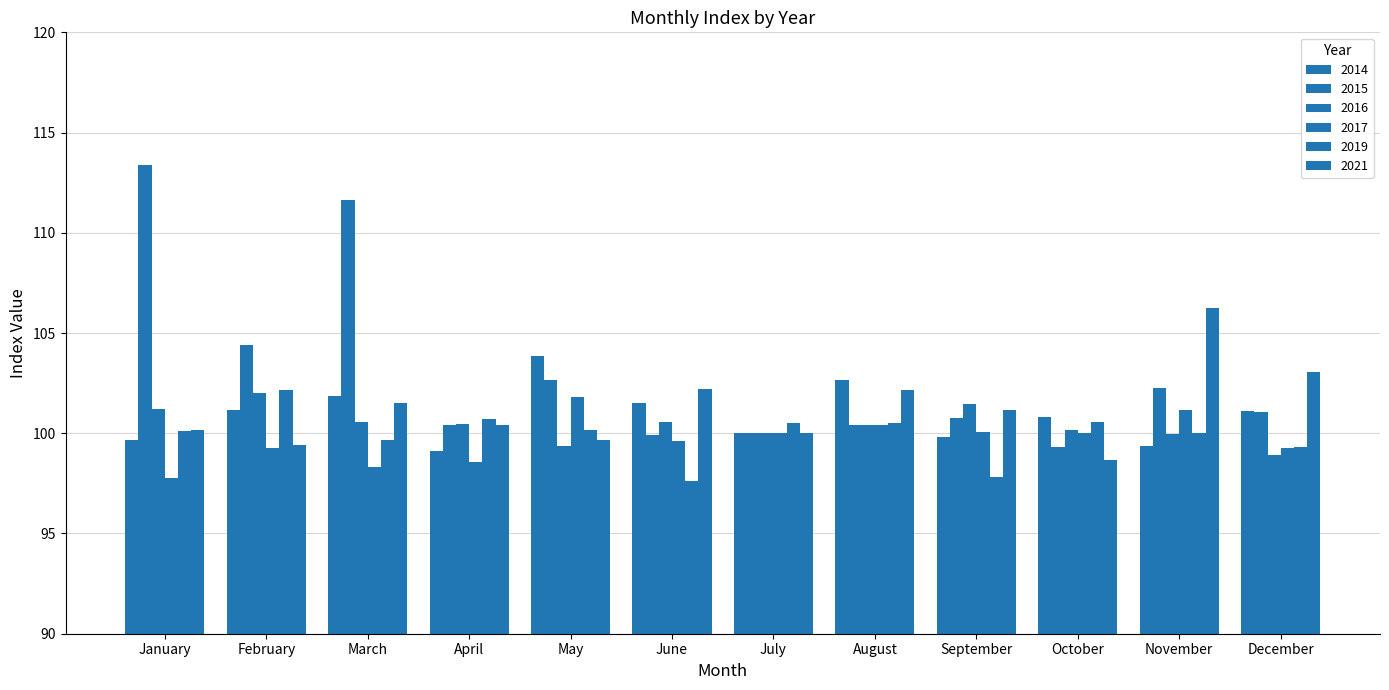

What is the value of the 2021 bar at the 10th from the left?

98.7